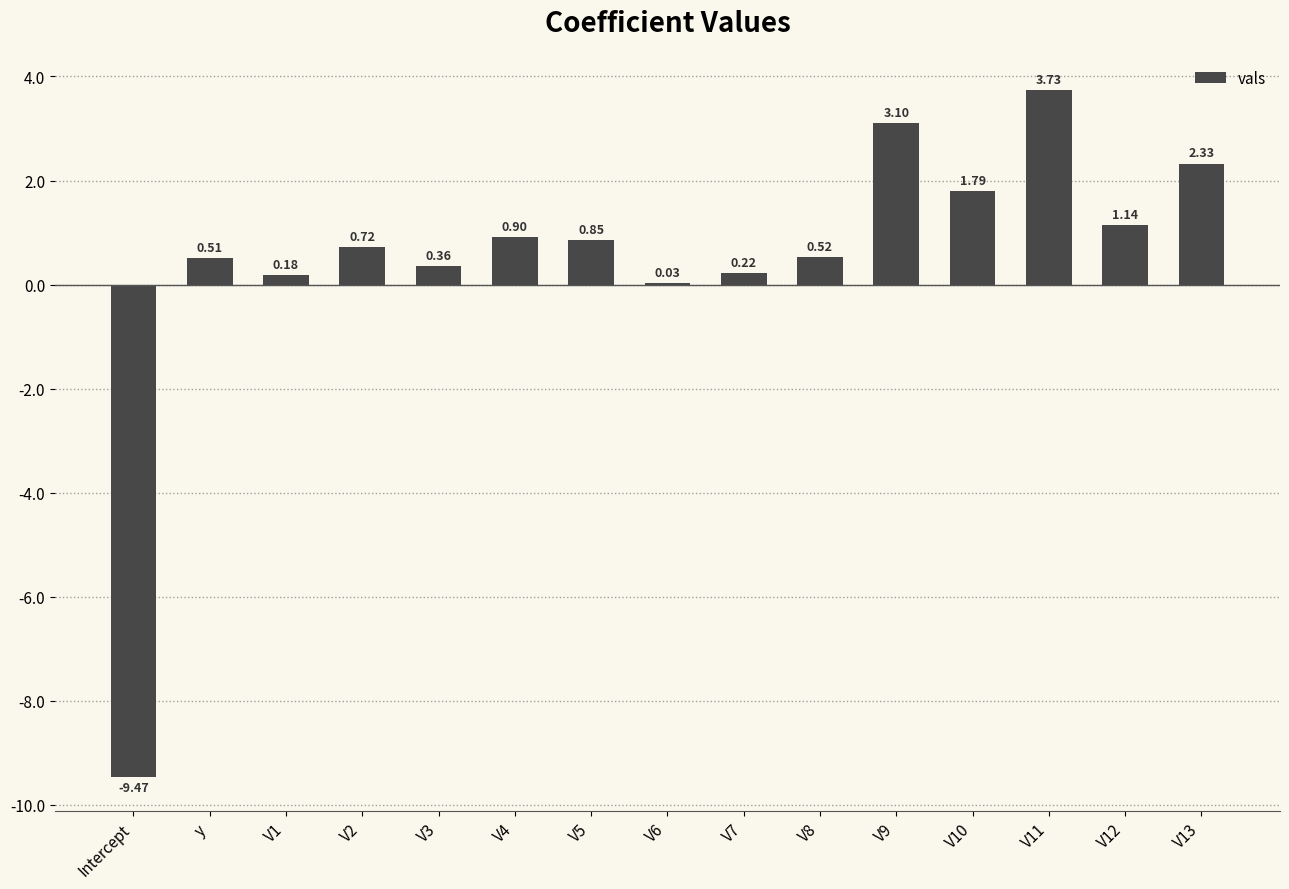

What is the sum of the values at V4 and V9?

4.0